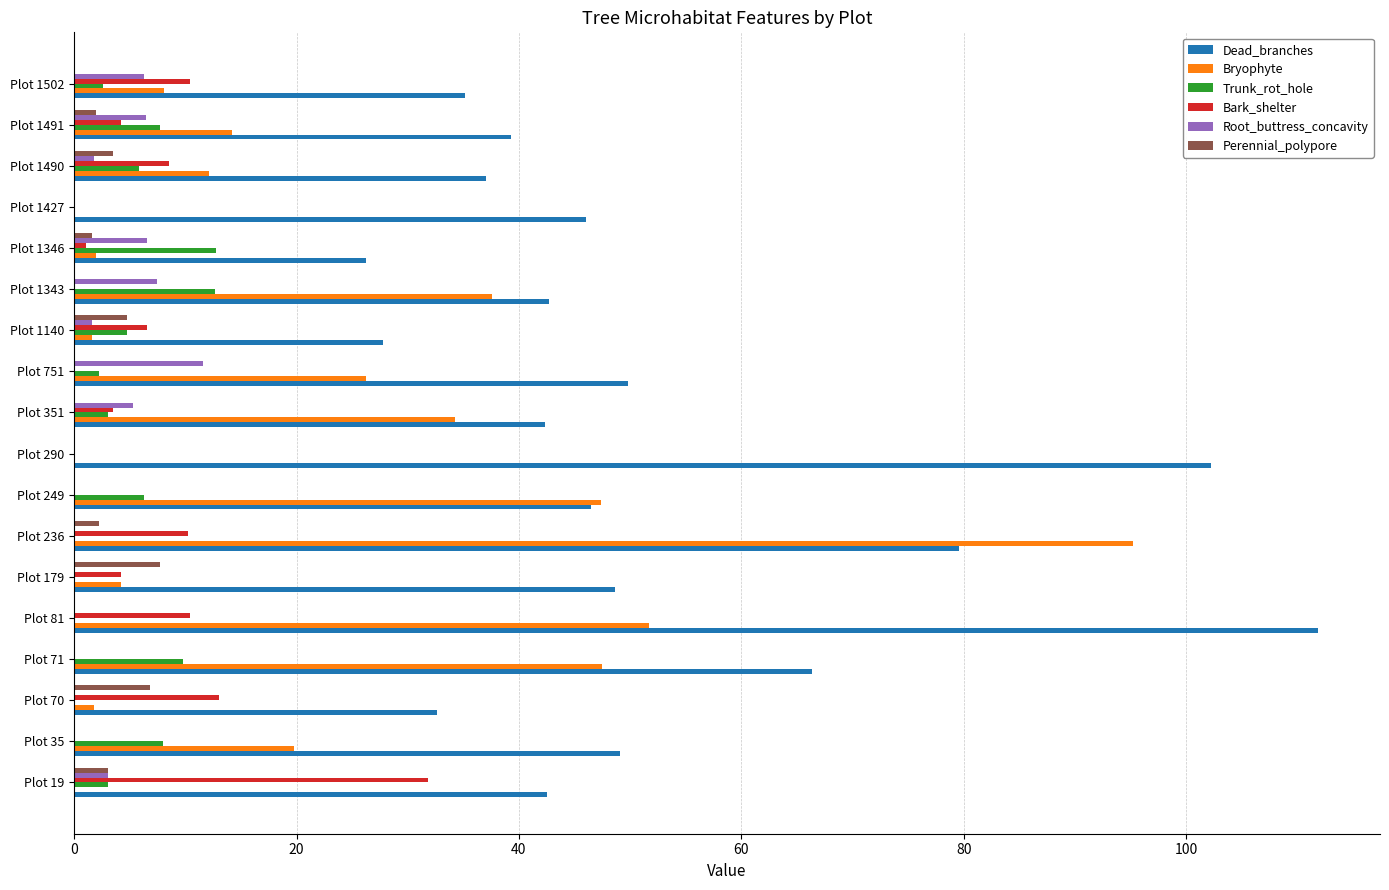

The value of Bark_shelter at Plot 81 is 10.4. True or false?

True